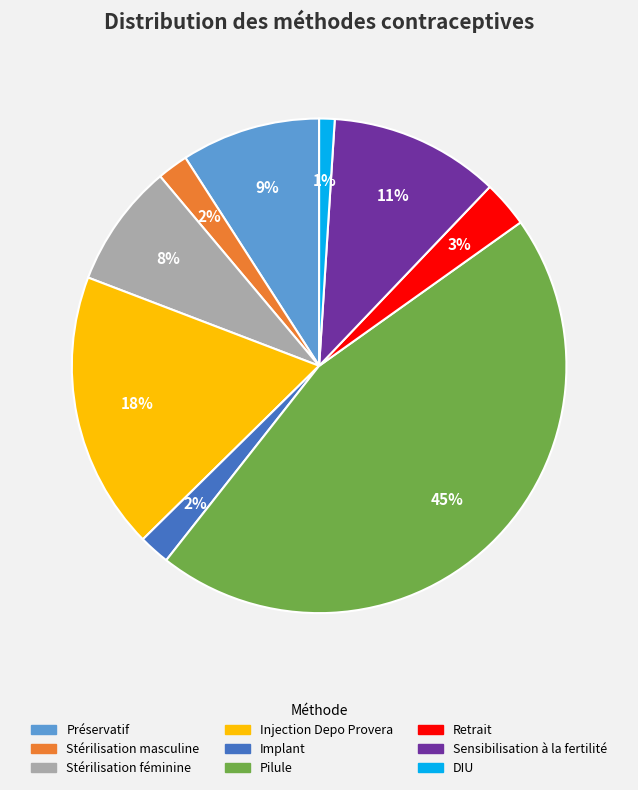

Count the number of slices in the pie.

9